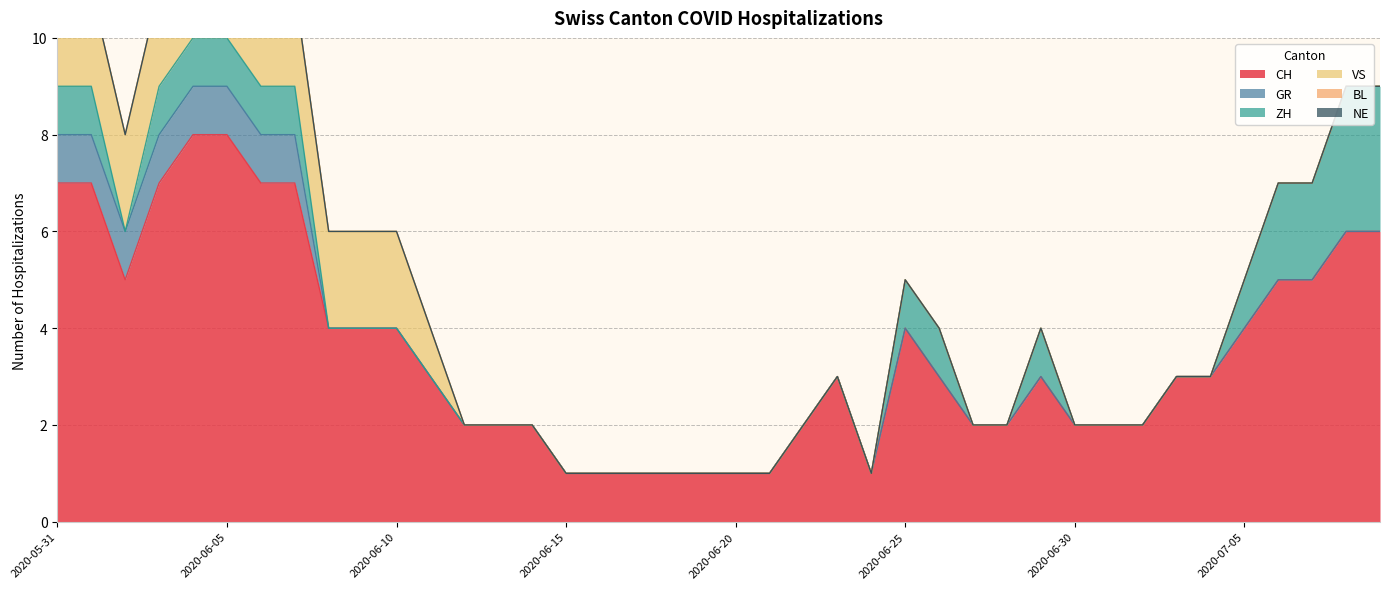

Which series has the largest total across all categories?

CH